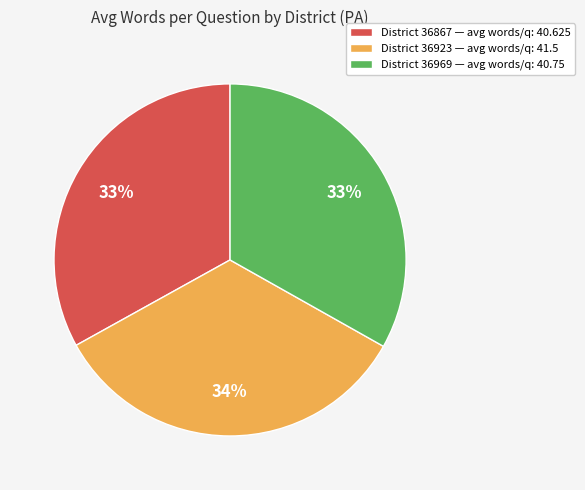

Is there a majority slice in this chart?

No